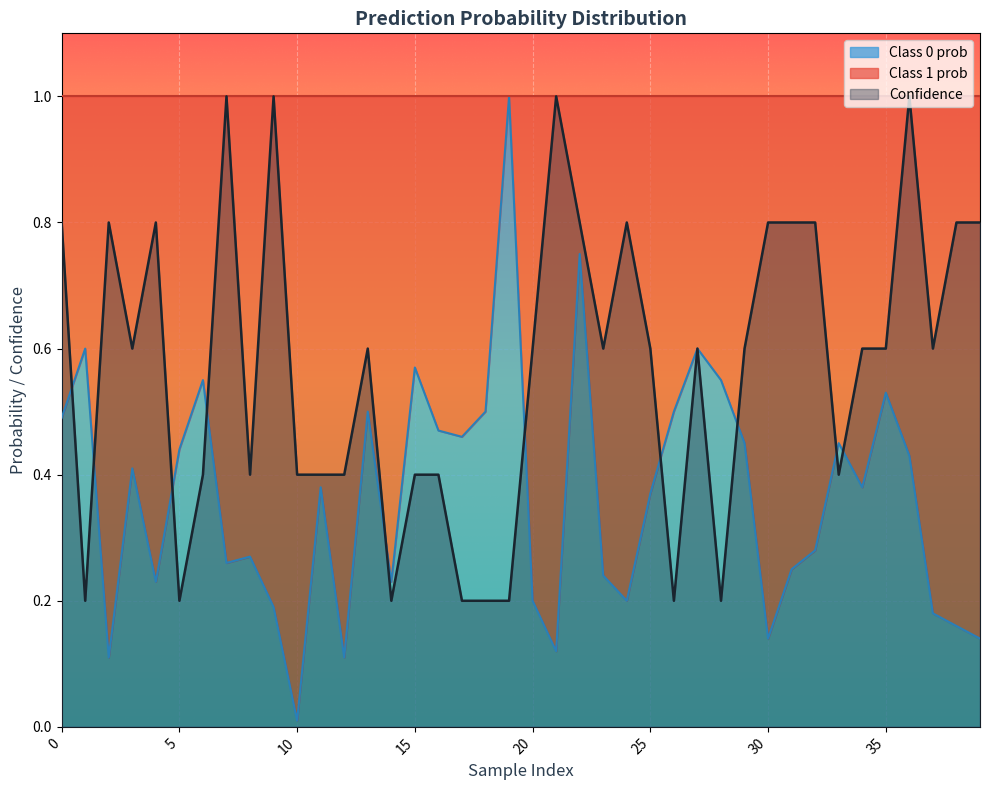

How many series are shown in this chart?

2